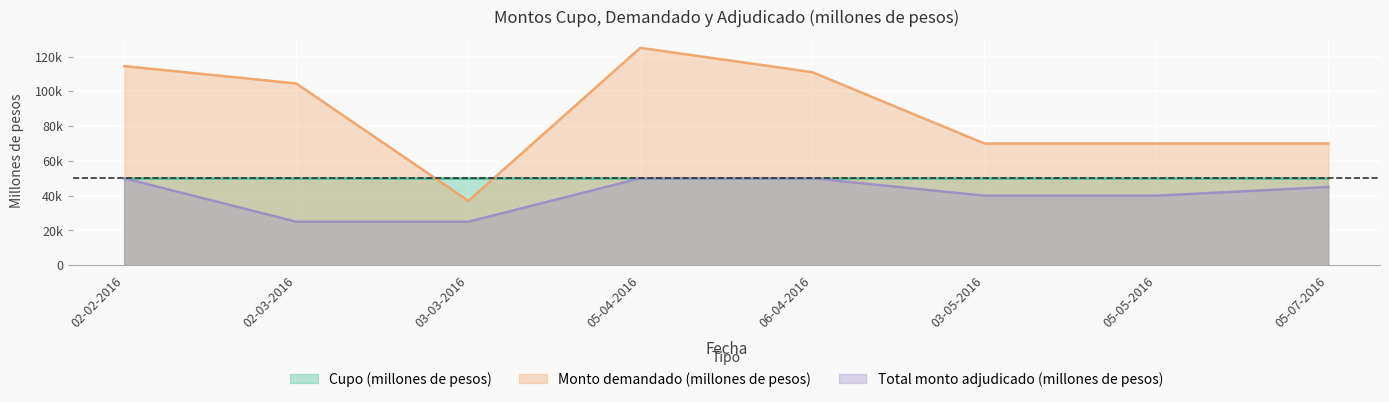

True or false: Total monto adjudicado (millones de pesos) has more than 1 points higher than both neighbors.

False